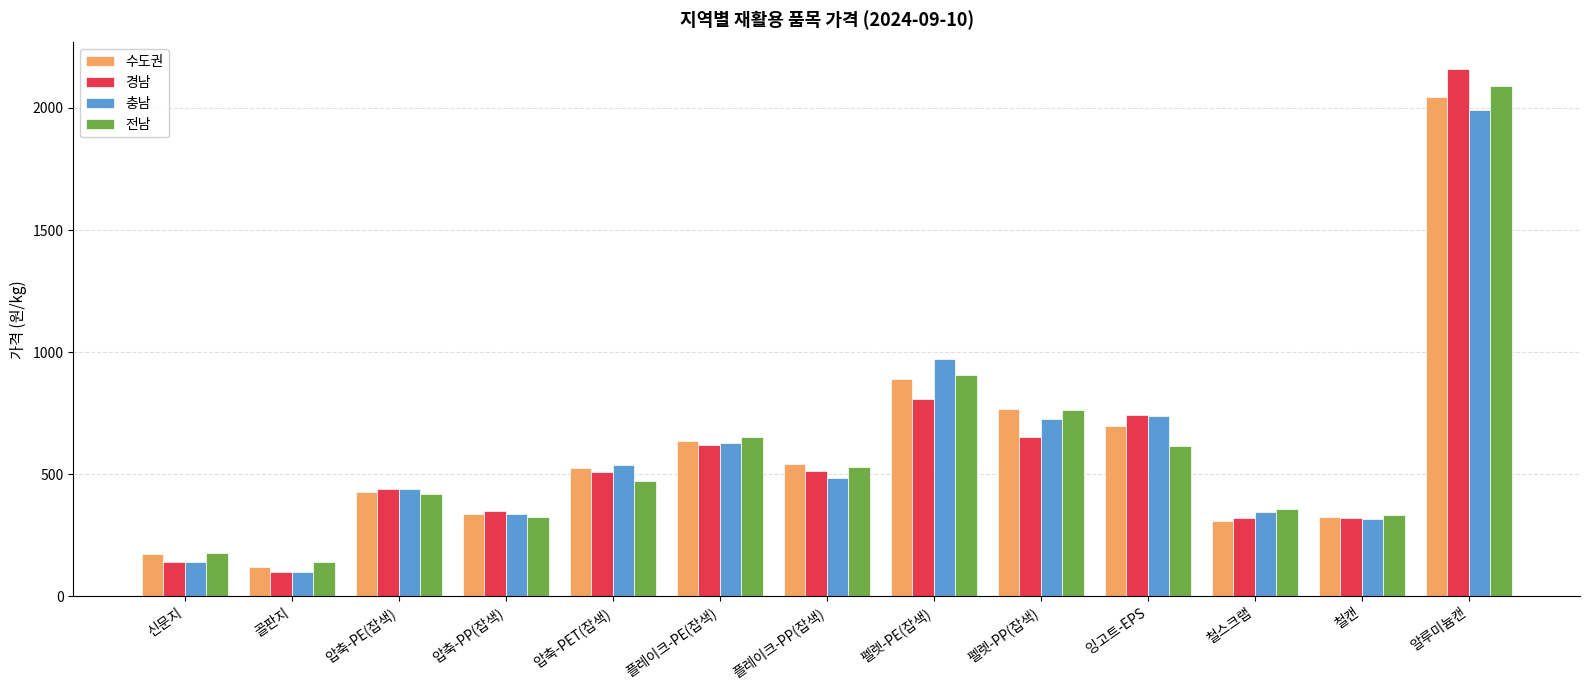

What position from the left is 신문지?

1